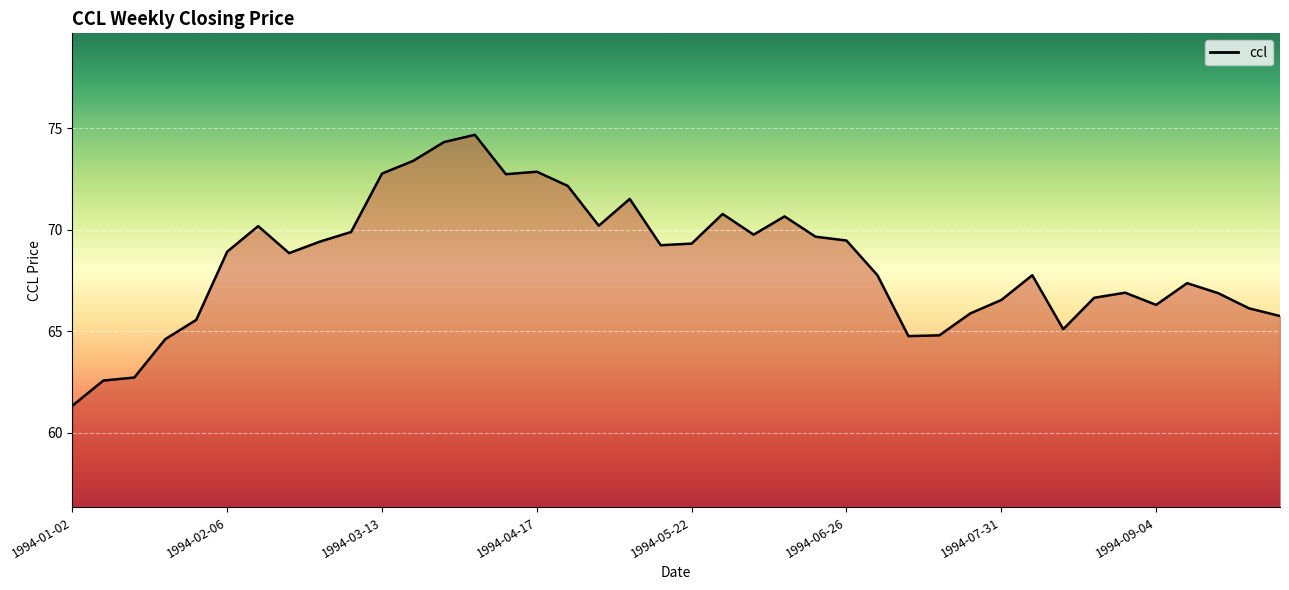

What is the greatest value displayed?

74.7